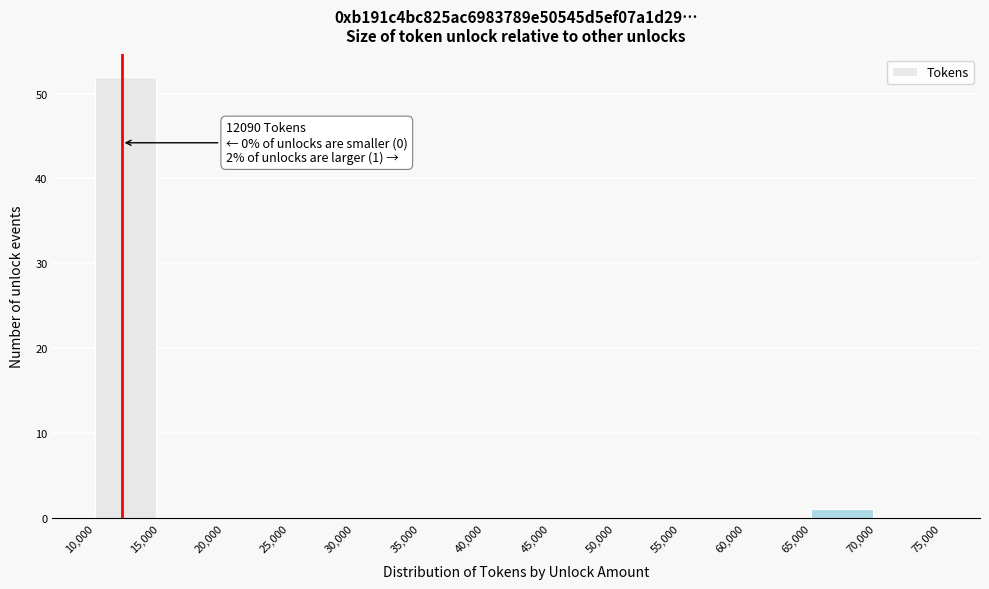

Over which range of the x-axis is the bar tallest?

10,000 to 15,000